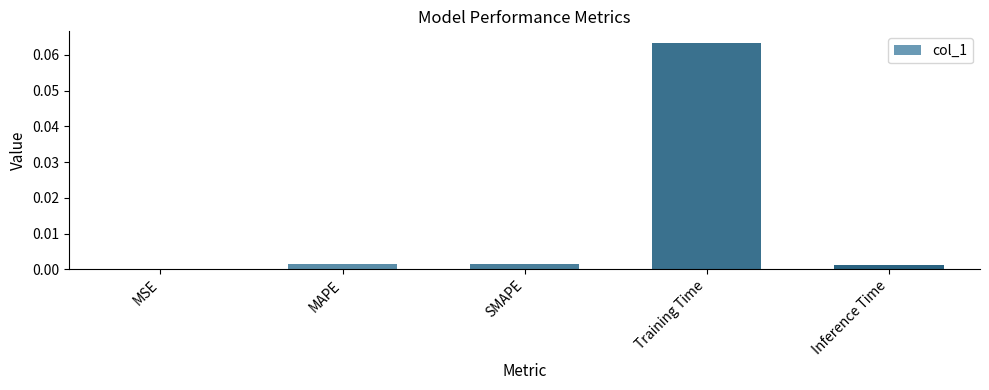

Where is the data nearest to the value 0?

MSE